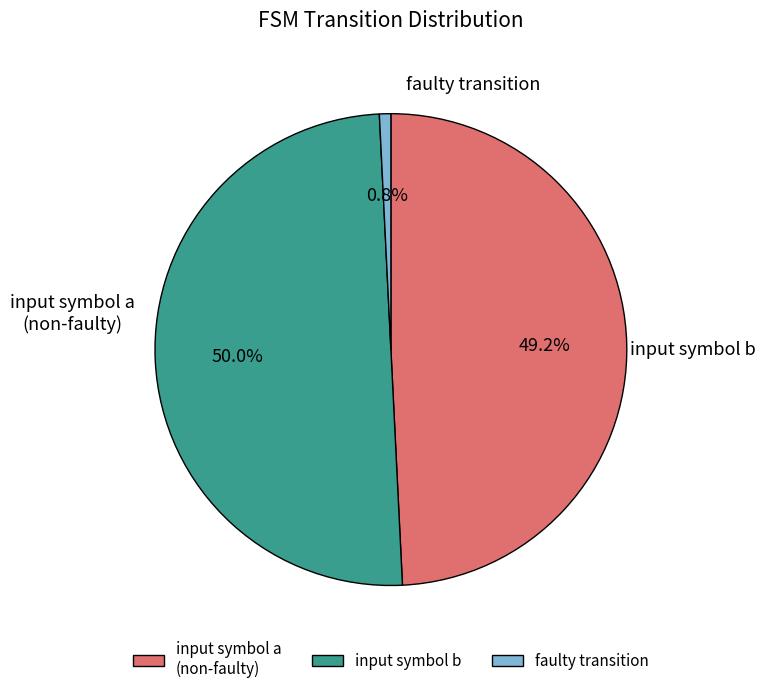

To the nearest percent, what is the average slice percentage?

33%